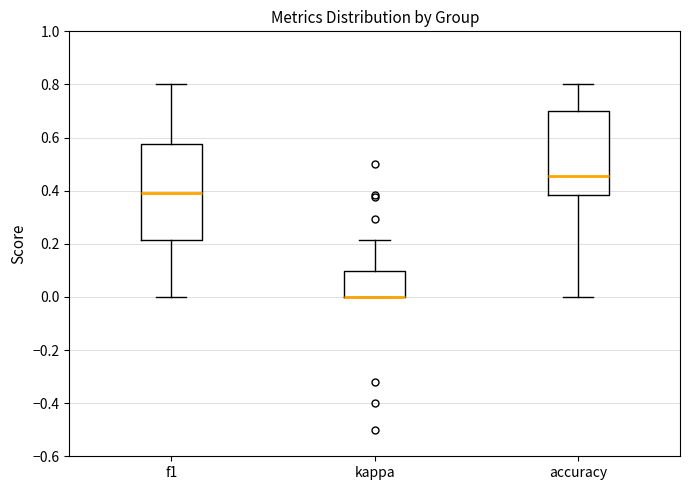

Reading left to right, read every box against the y-axis: the position of its median line, the range the box covers, and the ends of its whiskers. The values are not printed on the chart, so give them approximately, as read against the axis.

f1: median 0.40, box 0.22 to 0.58, whiskers 0.00 to 0.80
kappa: median 0.00 (drawn on the box's lower edge), box 0.00 to 0.10, whiskers 0.00 to 0.22
accuracy: median 0.46, box 0.38 to 0.70, whiskers 0.00 to 0.80